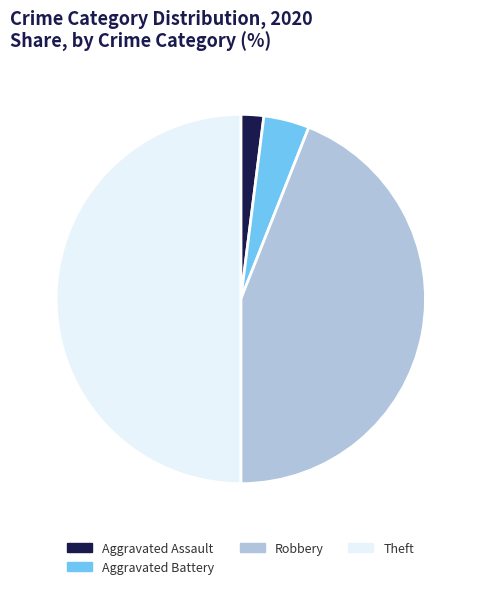

Rank the categories by value from highest to lowest.

Theft, Robbery, Aggravated Battery, Aggravated Assault